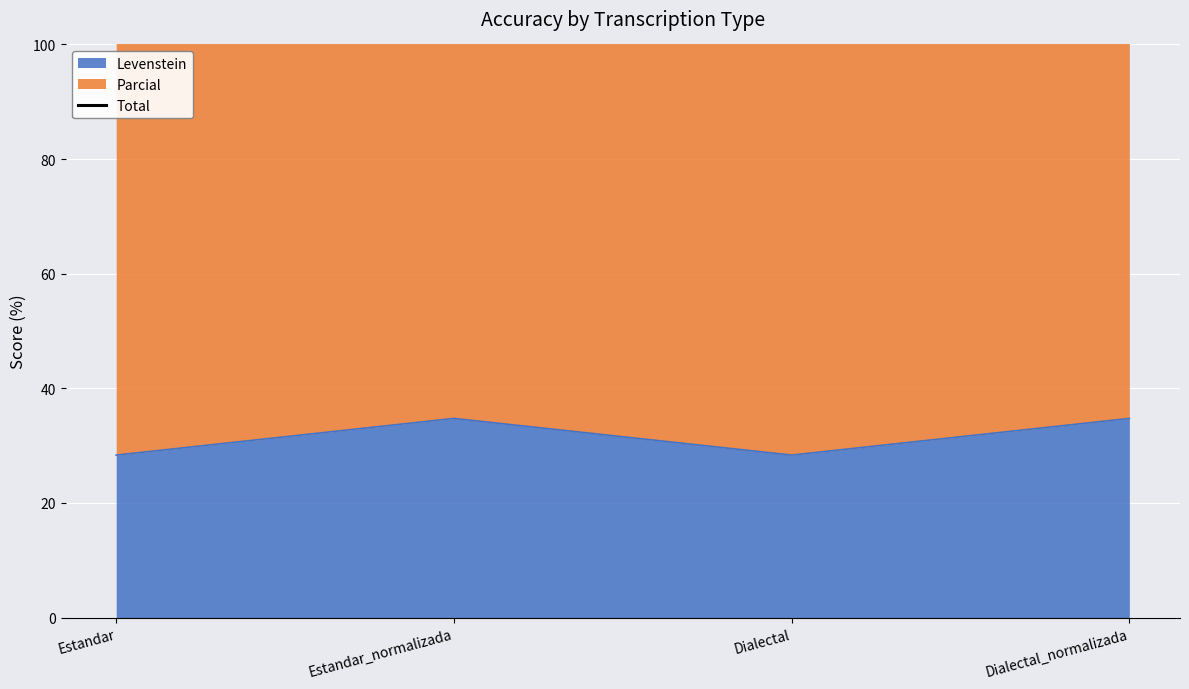

Reading right to left, transcribe all the data shown in this chart.

117.7	103.5	117.7	103.5